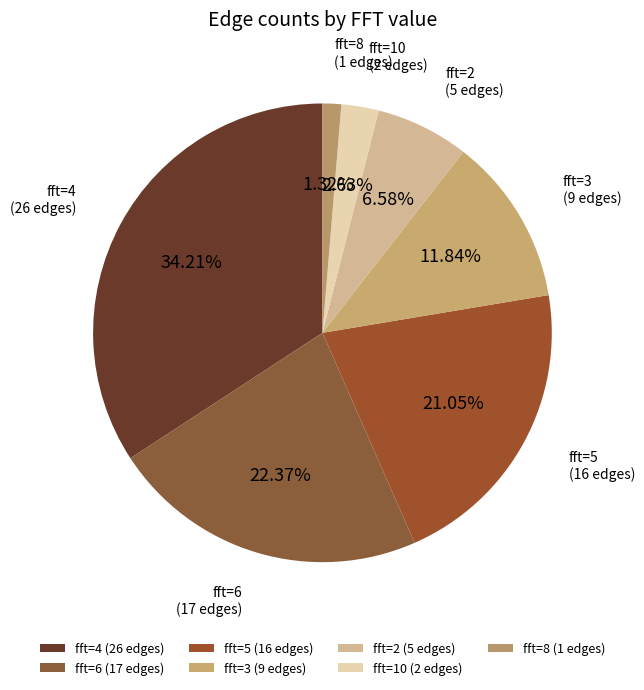

How many slices are in this pie chart?

7